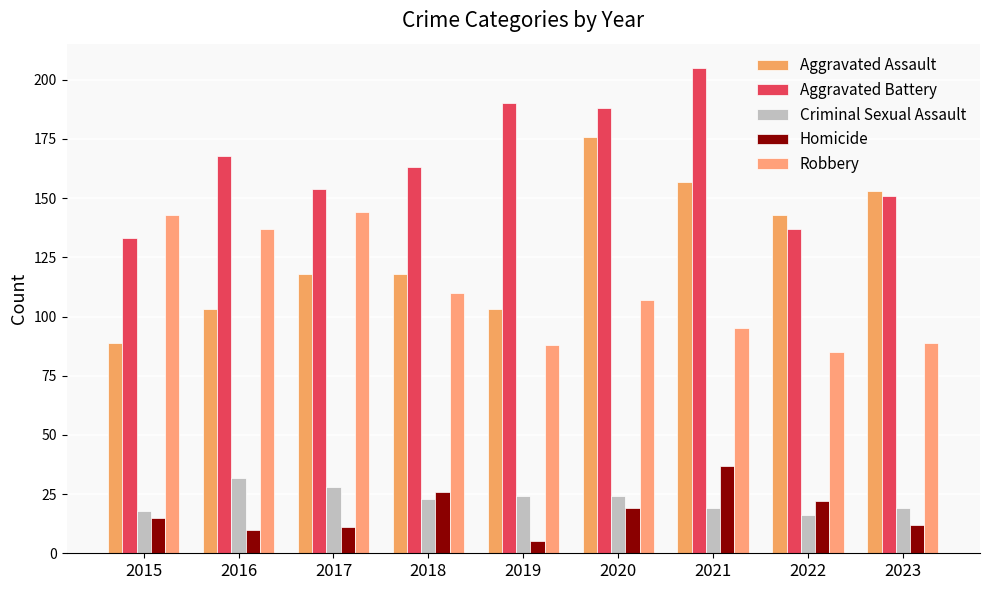

Reading left to right, extract all data points from this chart.

Aggravated Assault: 89	103	118	118	103	176	157	143	153
Aggravated Battery: 133	168	154	163	190	188	205	137	151
Criminal Sexual Assault: 18	32	28	23	24	24	19	16	19
Homicide: 15	10	11	26	5	19	37	22	12
Robbery: 143	137	144	110	88	107	95	85	89